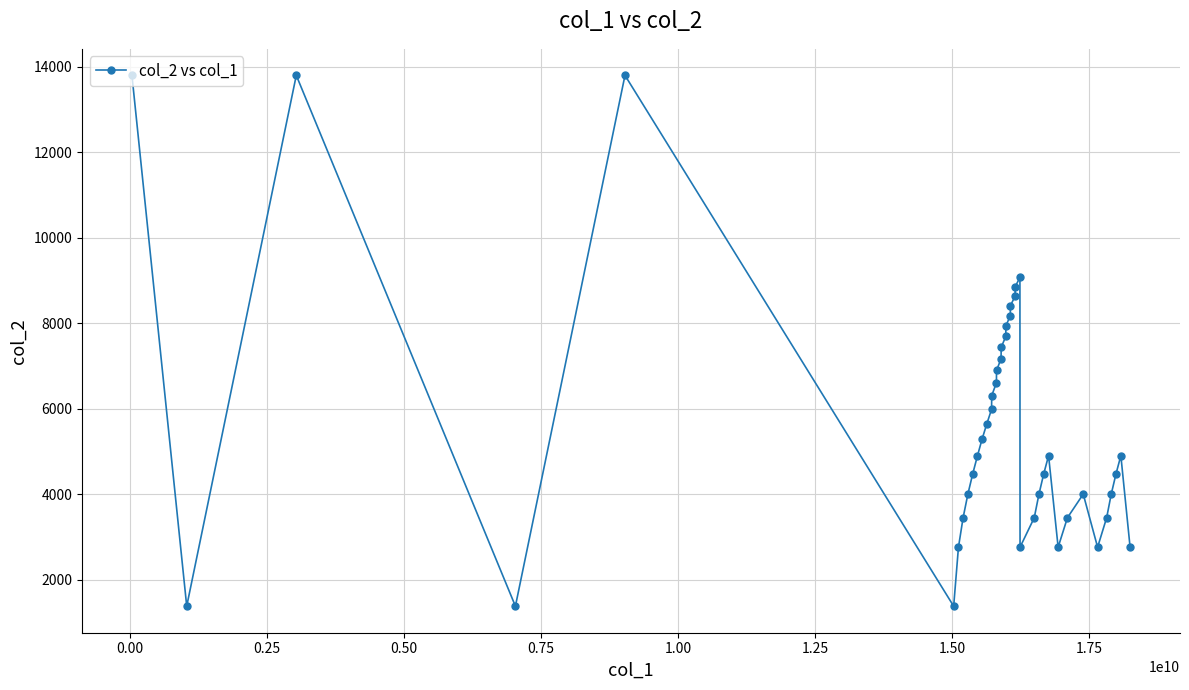

What is the difference between the maximum and second lowest values?

12420